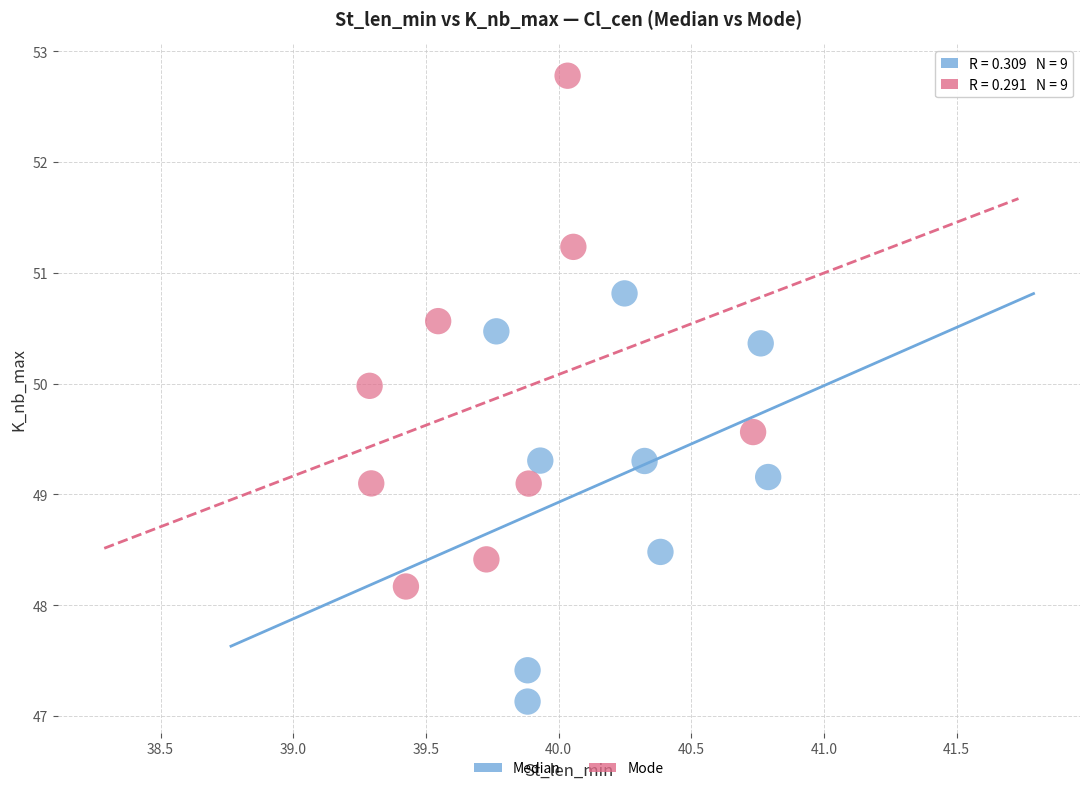

What are all the series names shown in the legend?

Median, Mode